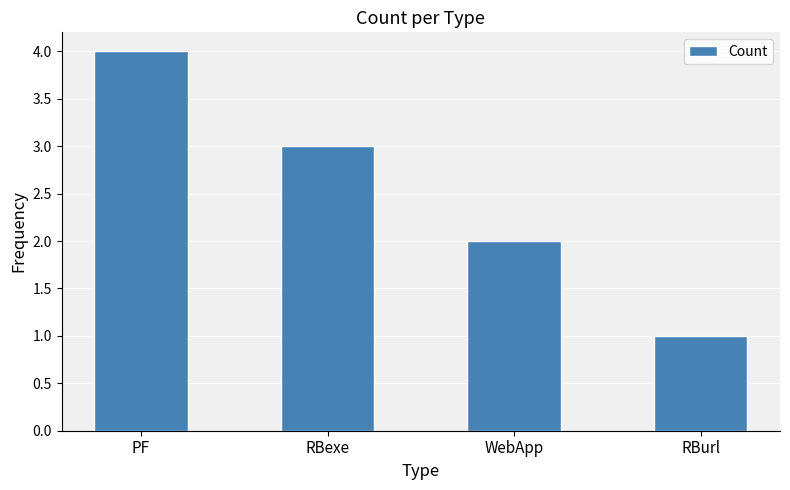

True or false: the data shows 2 at WebApp.

True